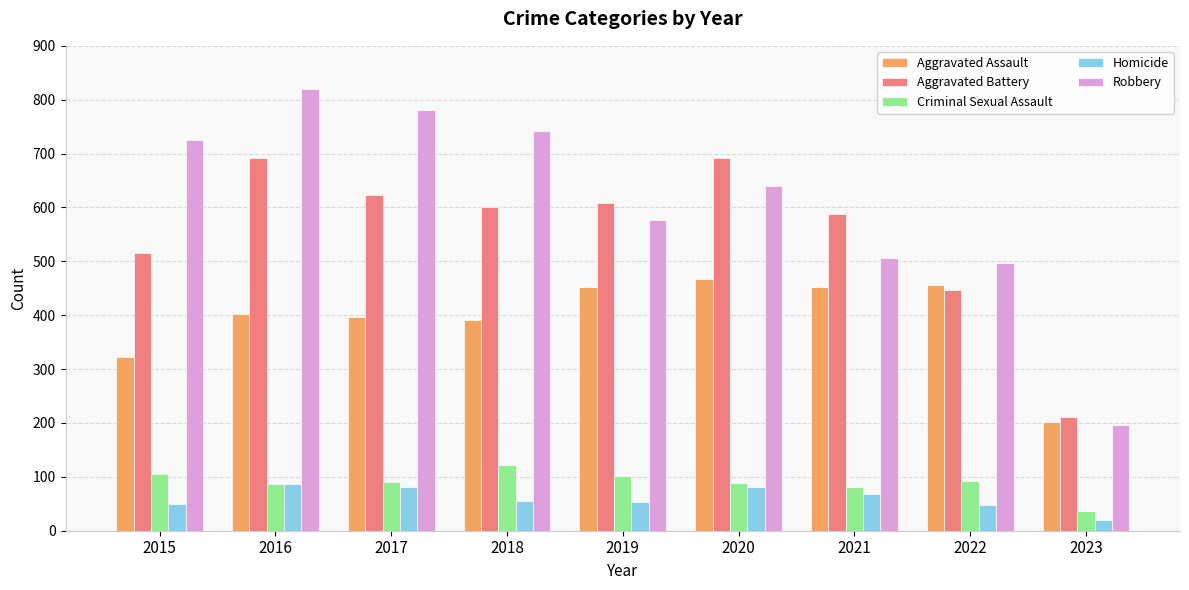

What is the value of the Aggravated Assault bar at the 1st from the left?

323